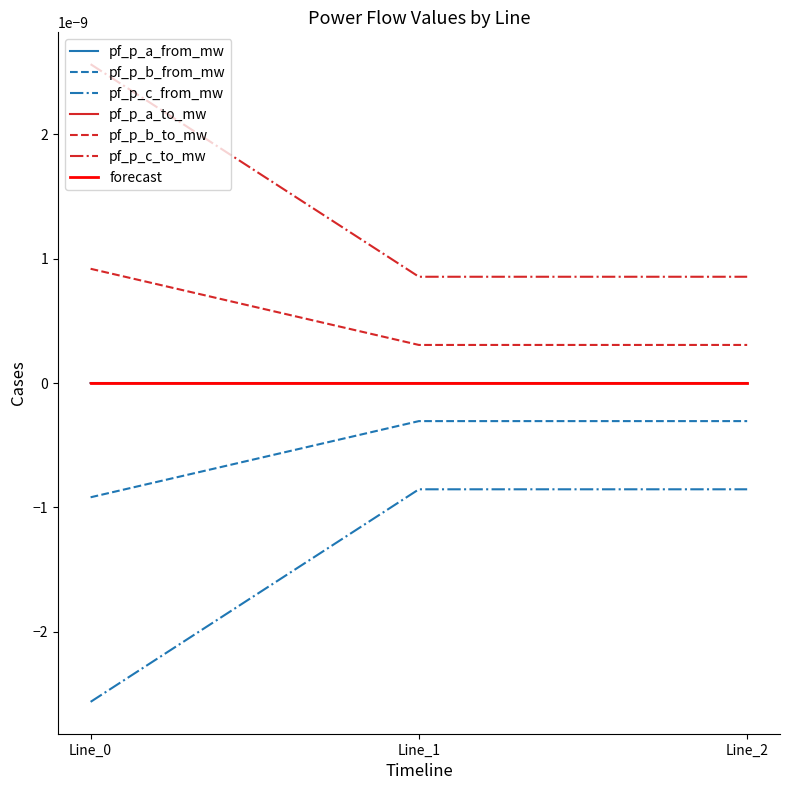

Which label corresponds to the smallest value in the chart?

Line_0